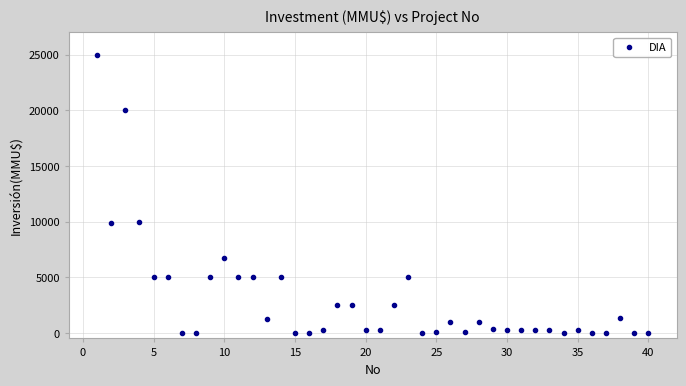

What is the range of Y values (max minus min)?

25000